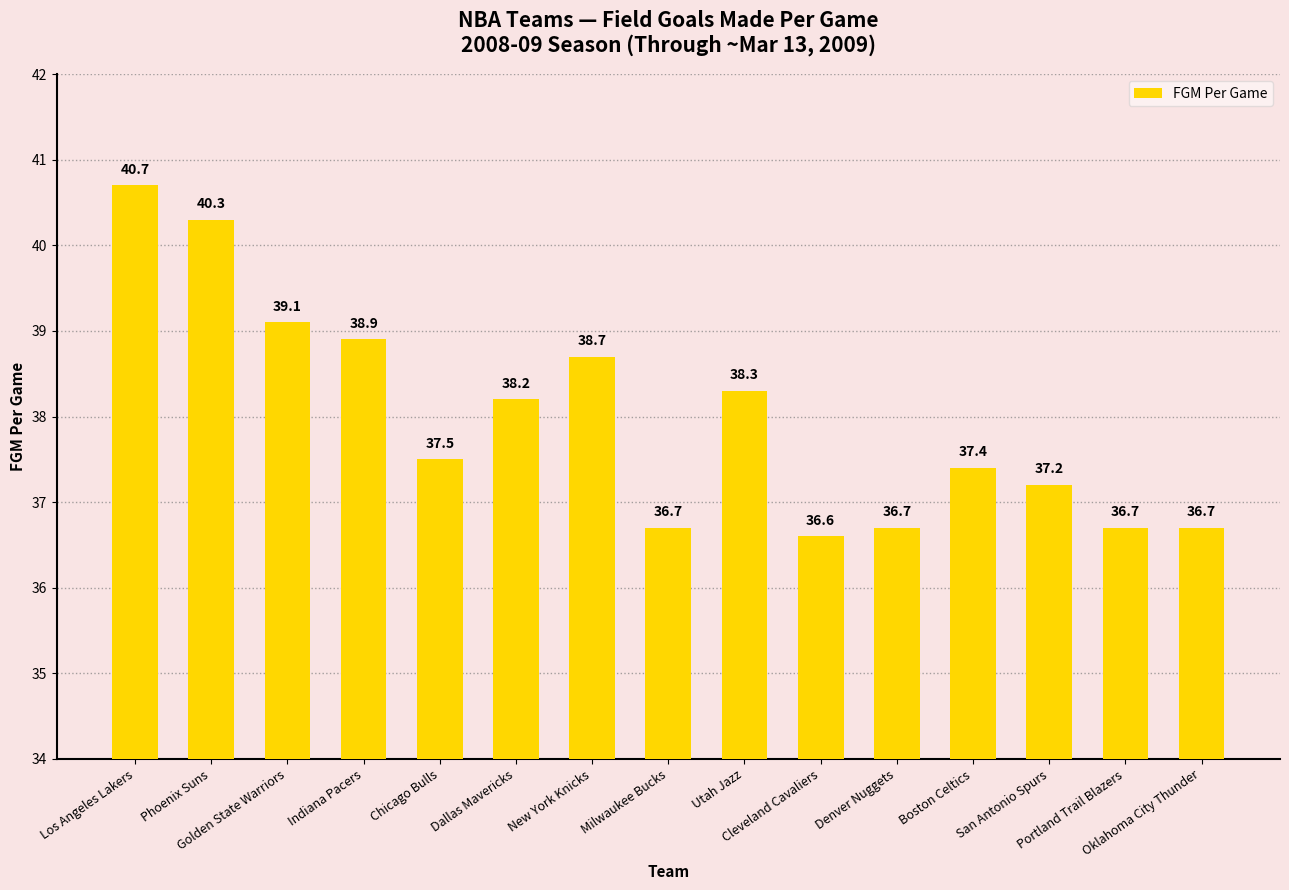

What is the maximum value shown in the chart?

40.7